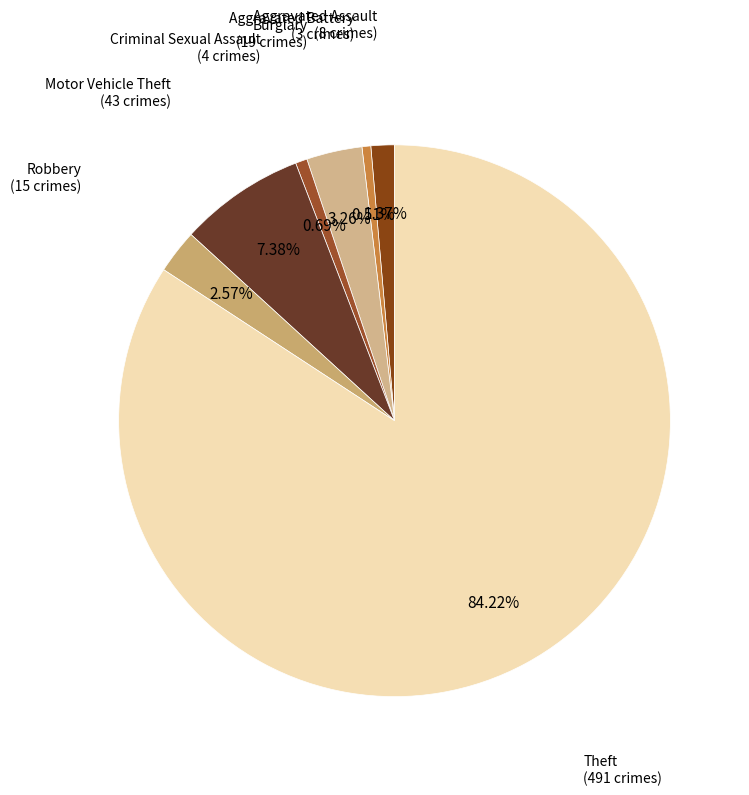

How many slices are in this pie chart?

7